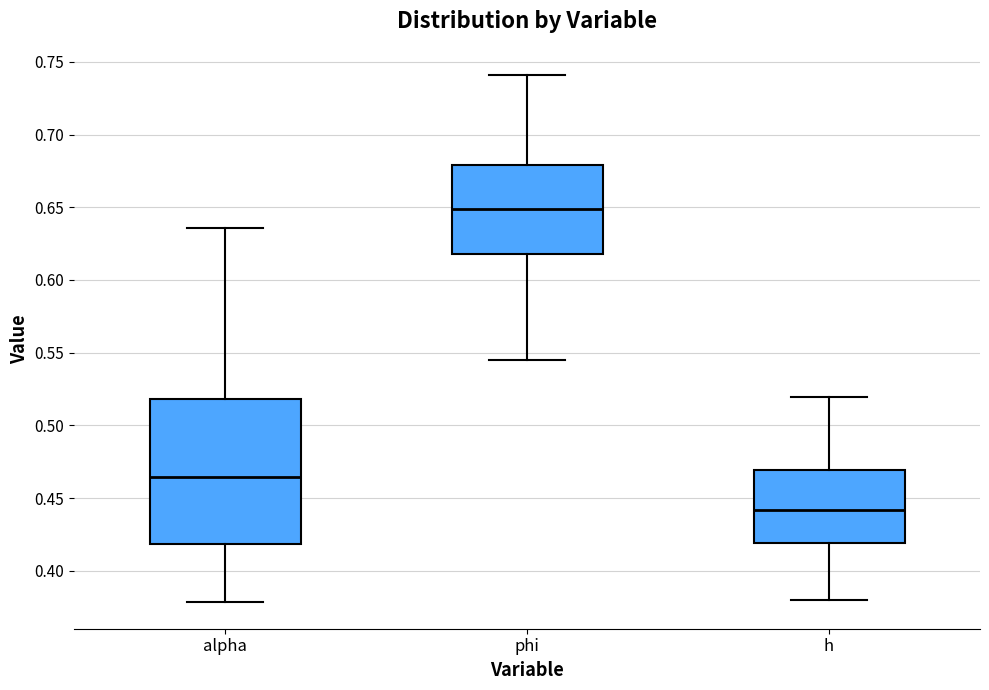

Reading left to right, transcribe this box plot: for each box, give where its median line is, the range the box spans, and where its two whiskers end, as read against the y-axis. The values are not printed on the chart, so give them approximately, as read against the axis.

alpha: median 0.465, box 0.420 to 0.520, whiskers 0.380 to 0.635
phi: median 0.650, box 0.620 to 0.680, whiskers 0.545 to 0.740
h: median 0.440, box 0.420 to 0.470, whiskers 0.380 to 0.520